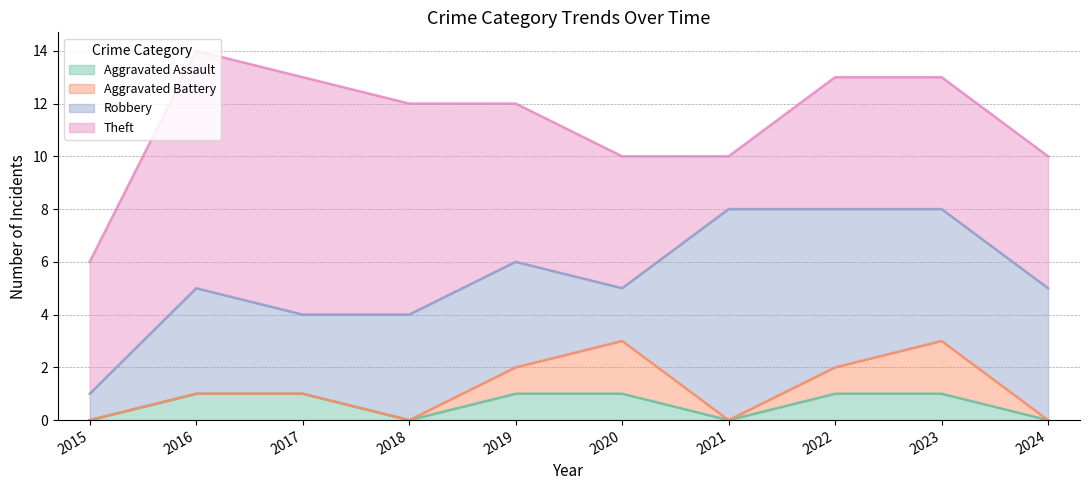

How many interior local peaks does the Robbery series have?

2